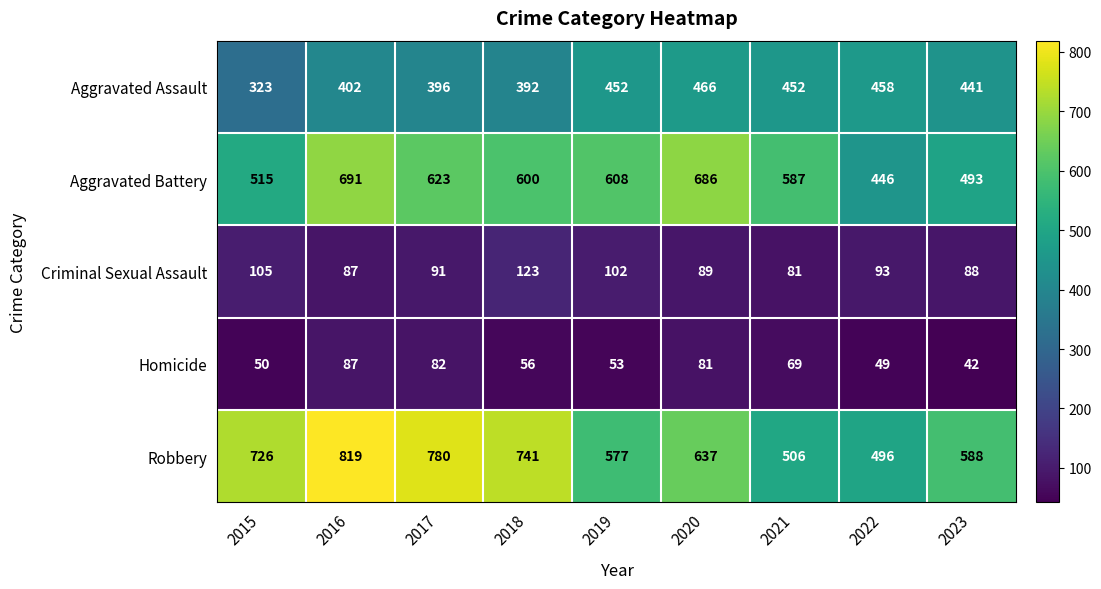

At which label does Criminal Sexual Assault first exceed 91?

2015